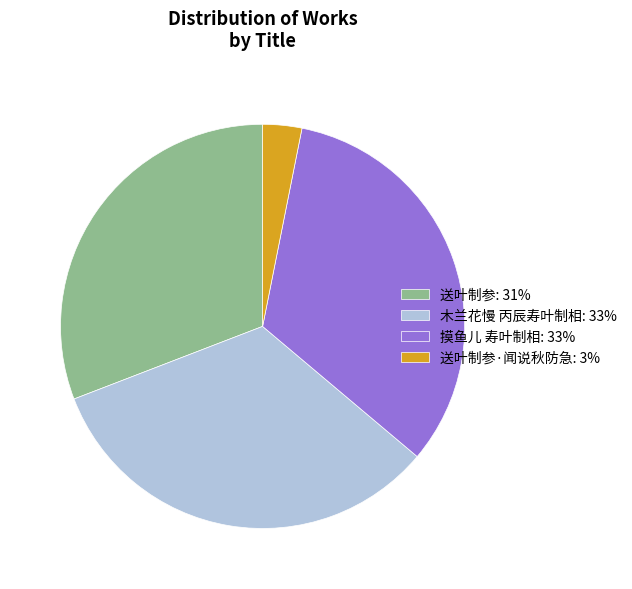

How many segments does this pie chart have?

4